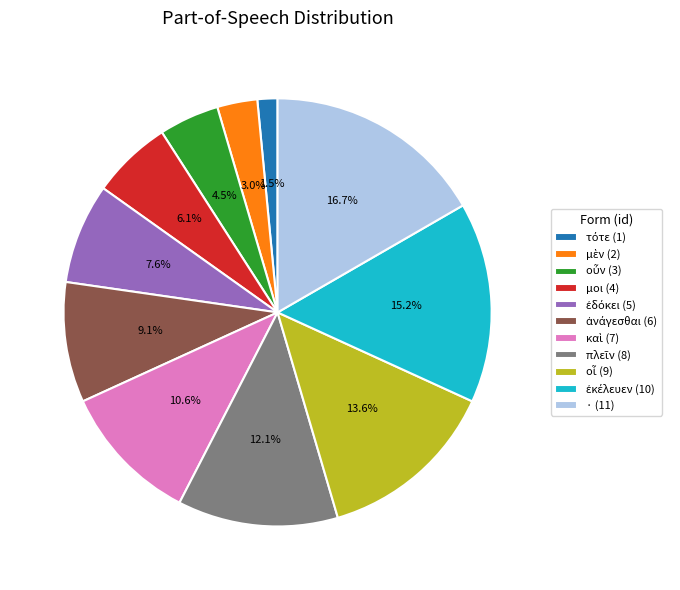

How much of the chart is everything except μοι (4)?

93.9%